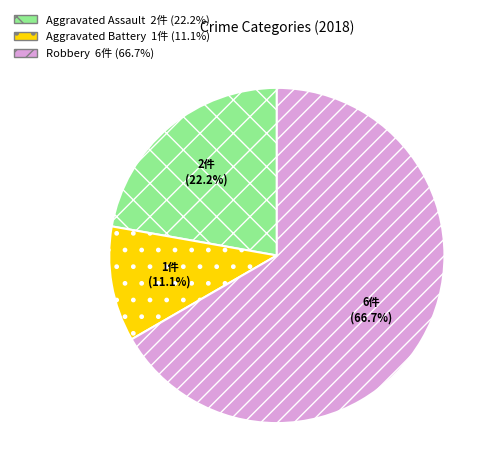

How many slices are in this pie chart?

3